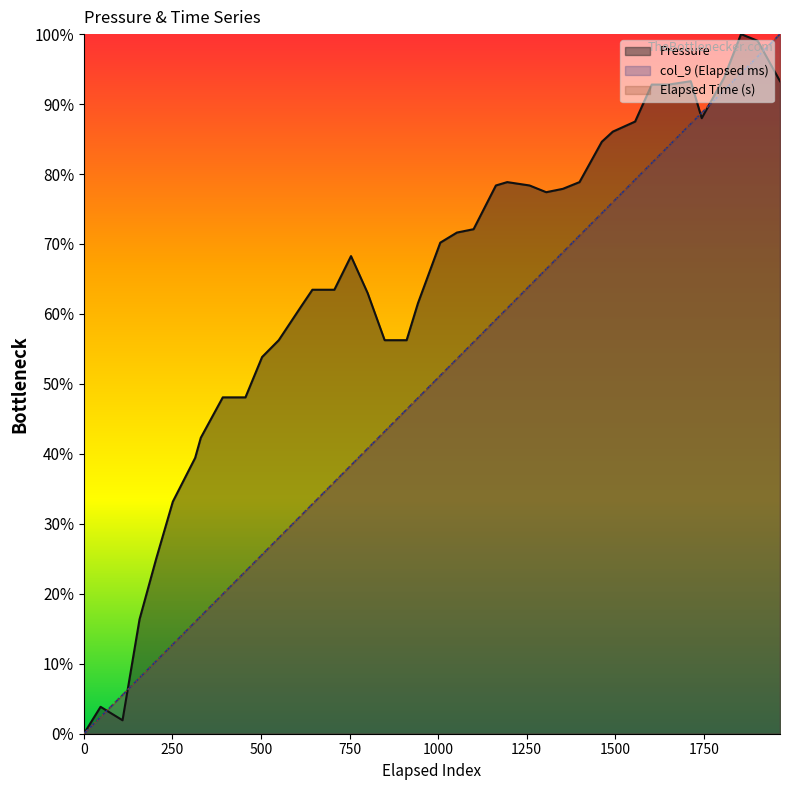

The value of Pressure at 204 is 25.0. True or false?

True